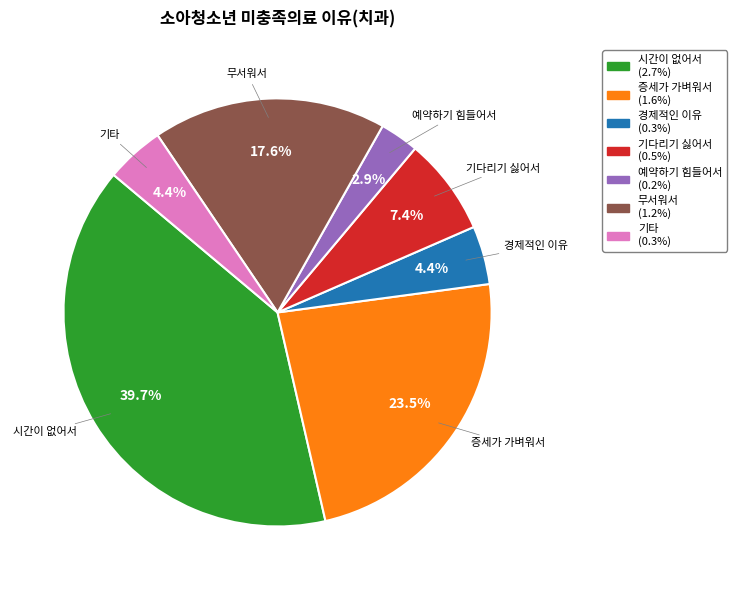

How many segments does this pie chart have?

7